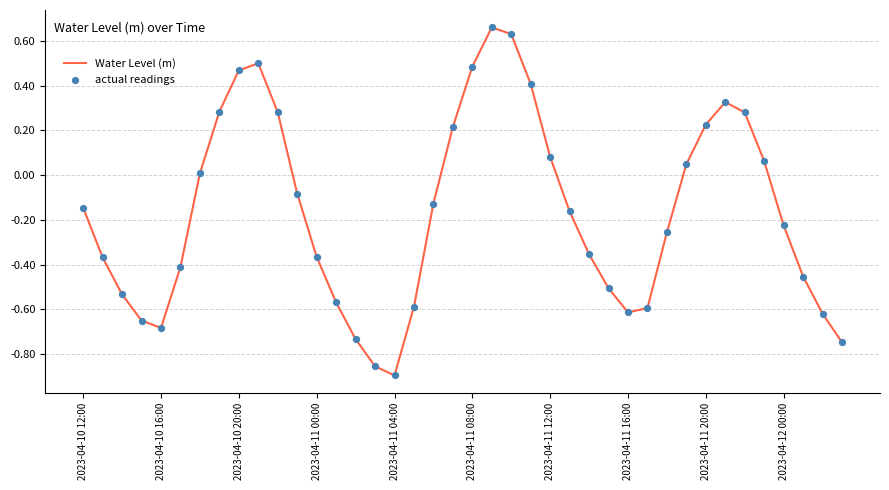

What is the difference between the maximum and minimum values?

1.6